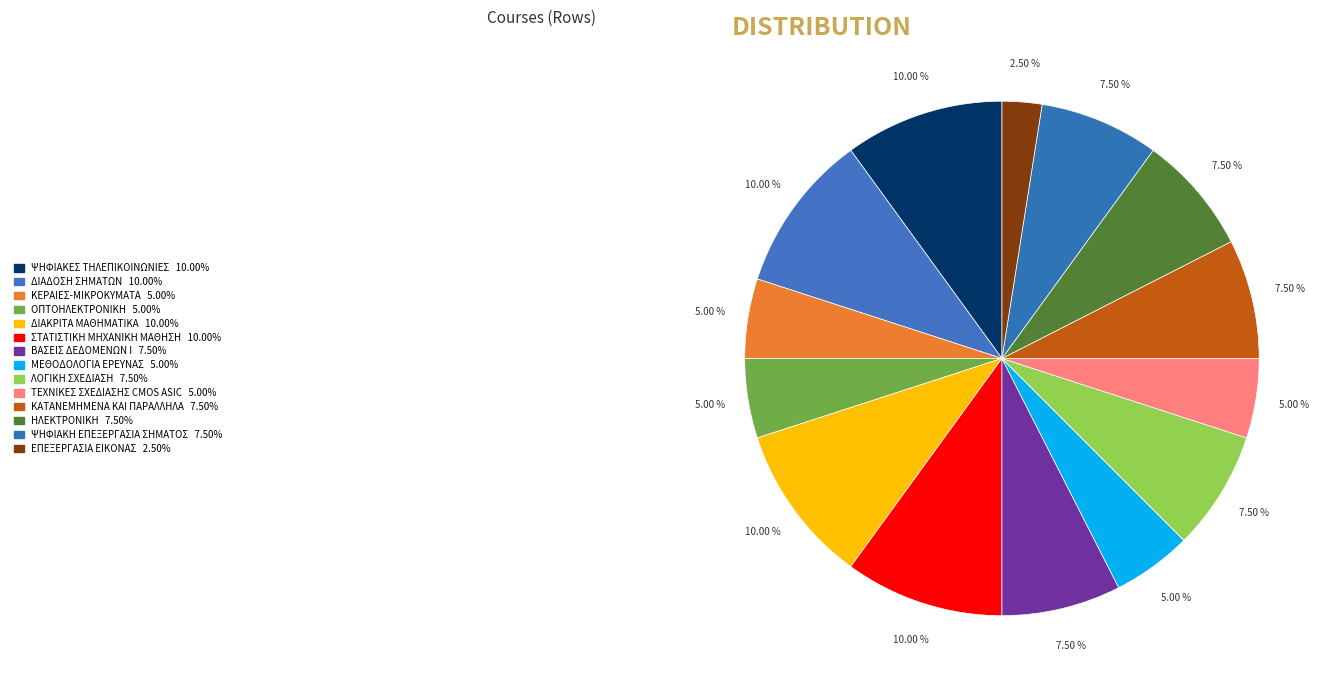

To the nearest percent, what portion does ΟΠΤΟΗΛΕΚΤΡΟΝΙΚΗ represent?

5%